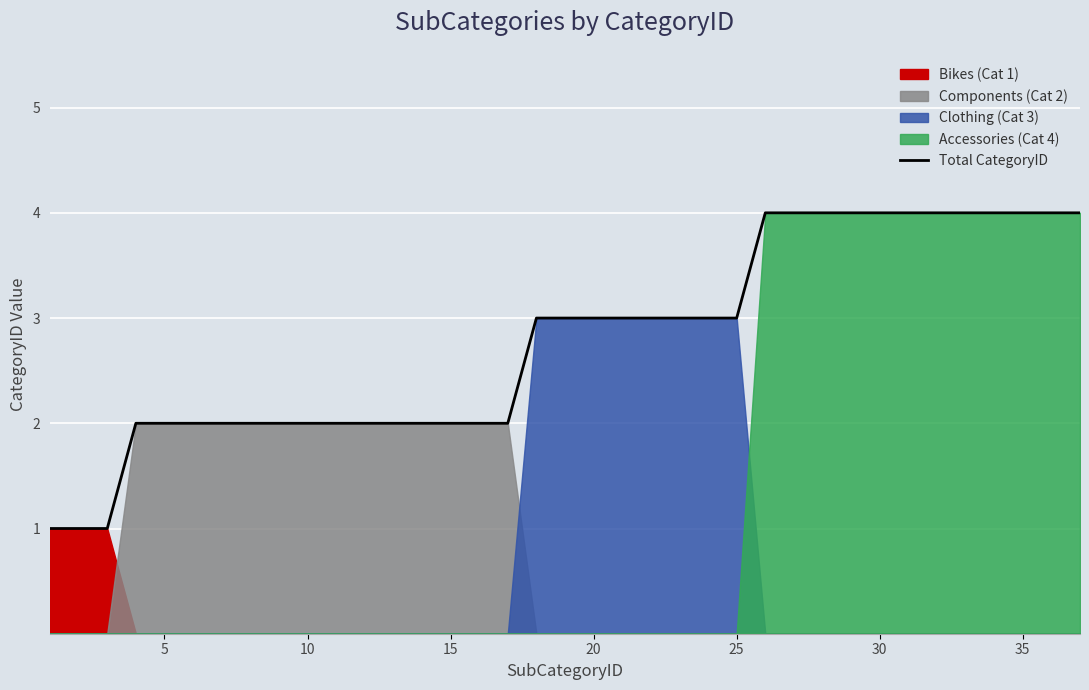

What is the ratio of the value at 24 to the value at 11?

1.5